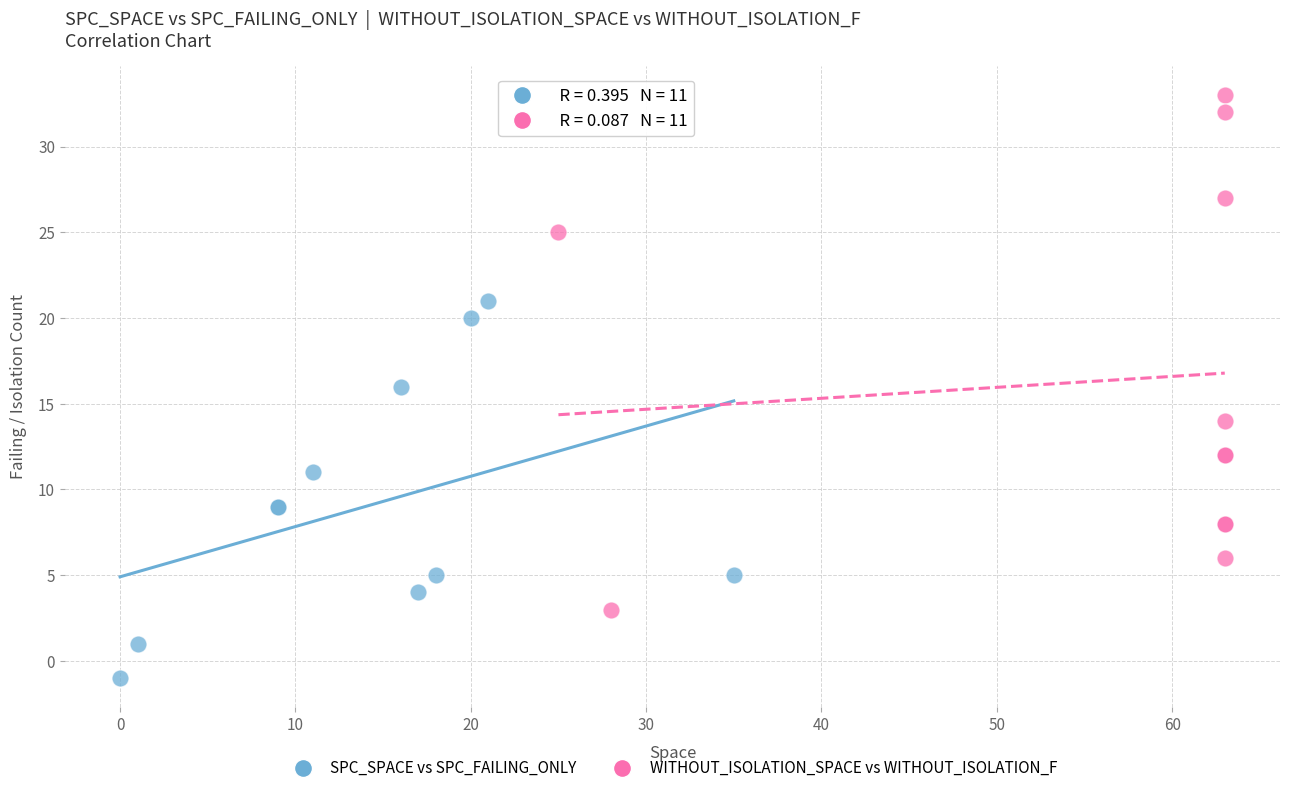

Which series has the widest spread of Y values?

WITHOUT_ISOLATION_SPACE vs WITHOUT_ISOLATION_F